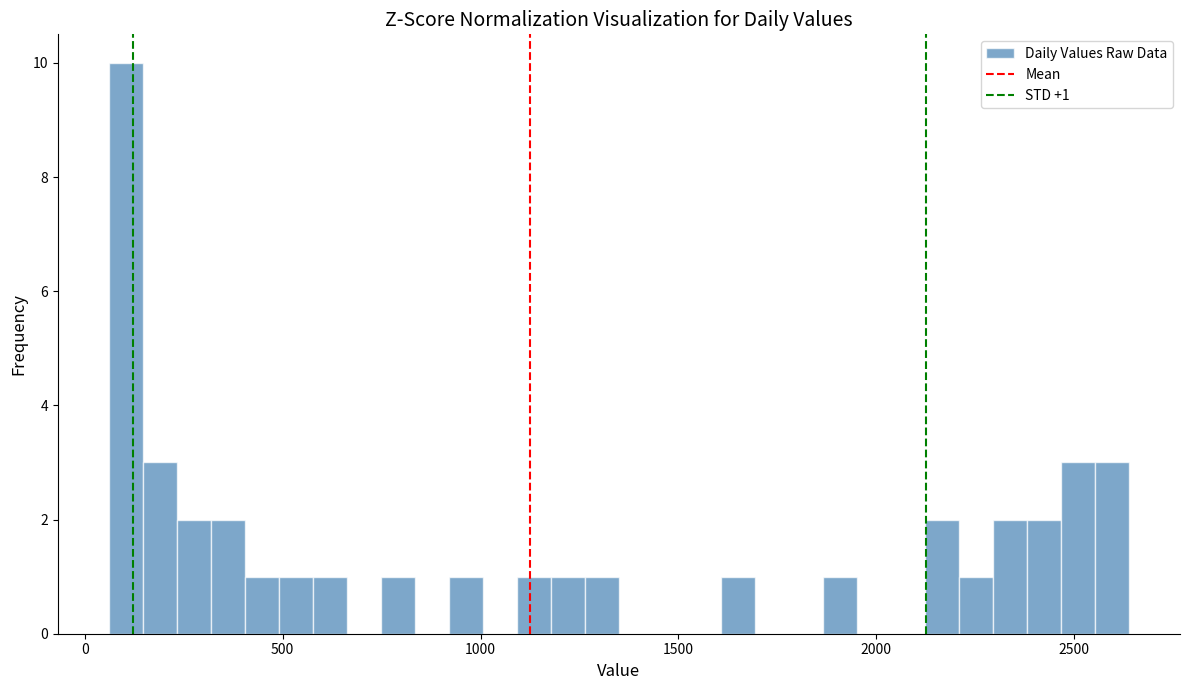

Read against the x-axis, roughly where is the centre of the tallest bar?

100